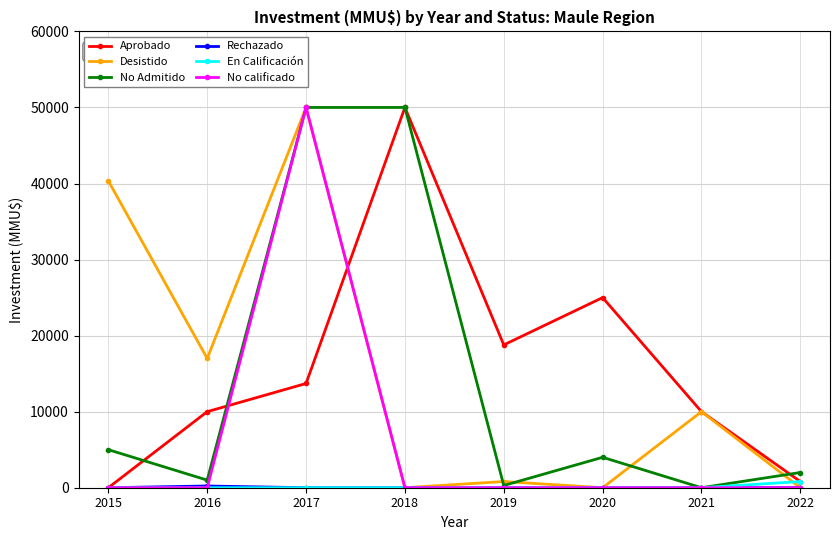

What is the sum of all En Calificación values?

815